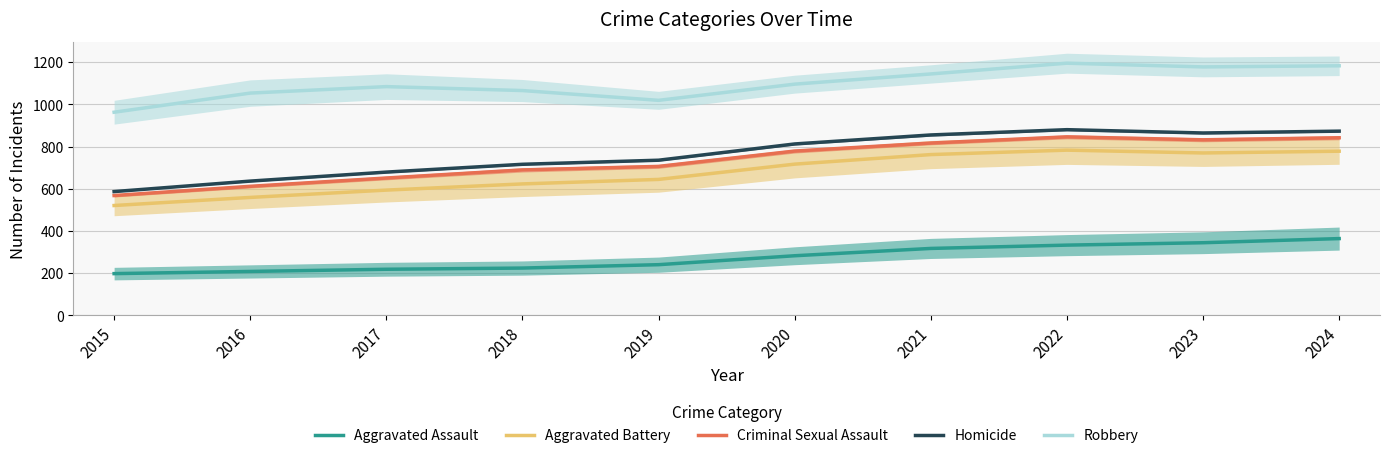

Rank the series by their maximum value, from highest to lowest.

Robbery, Homicide, Criminal Sexual Assault, Aggravated Battery, Aggravated Assault